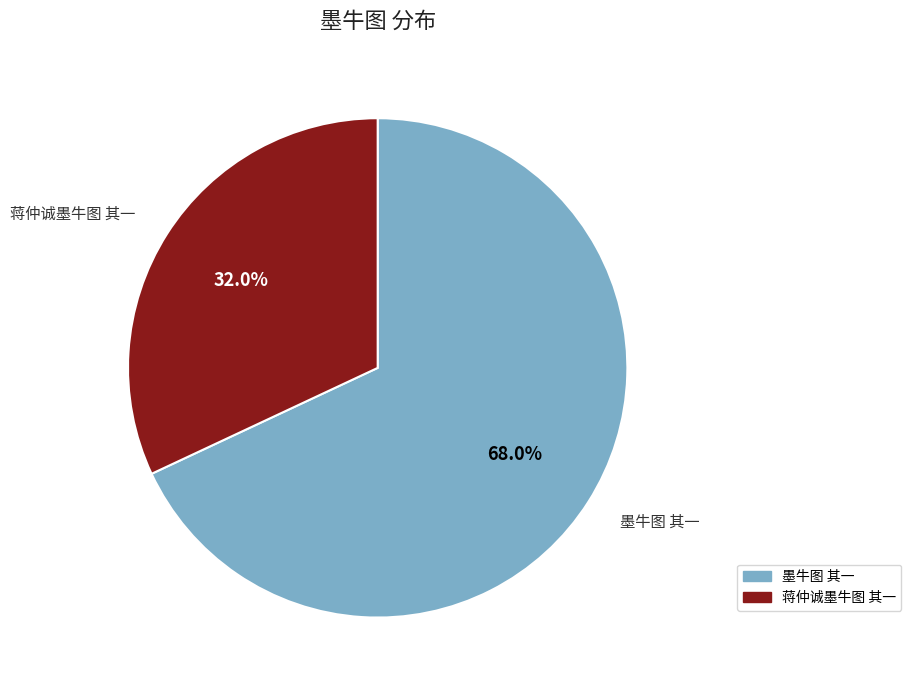

To the nearest percent, what percentage of the pie is 墨牛图 其一?

68%